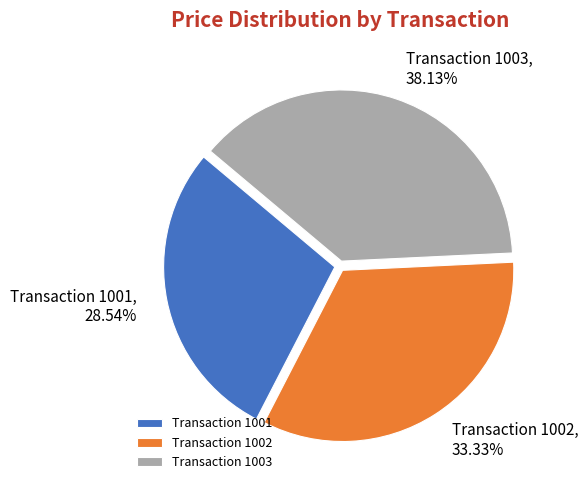

Rank the categories by value from highest to lowest.

Transaction 1003, Transaction 1002, Transaction 1001